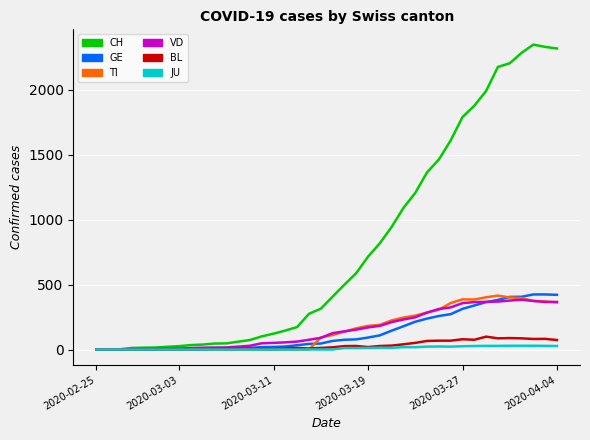

Which series has the largest total across all categories?

CH